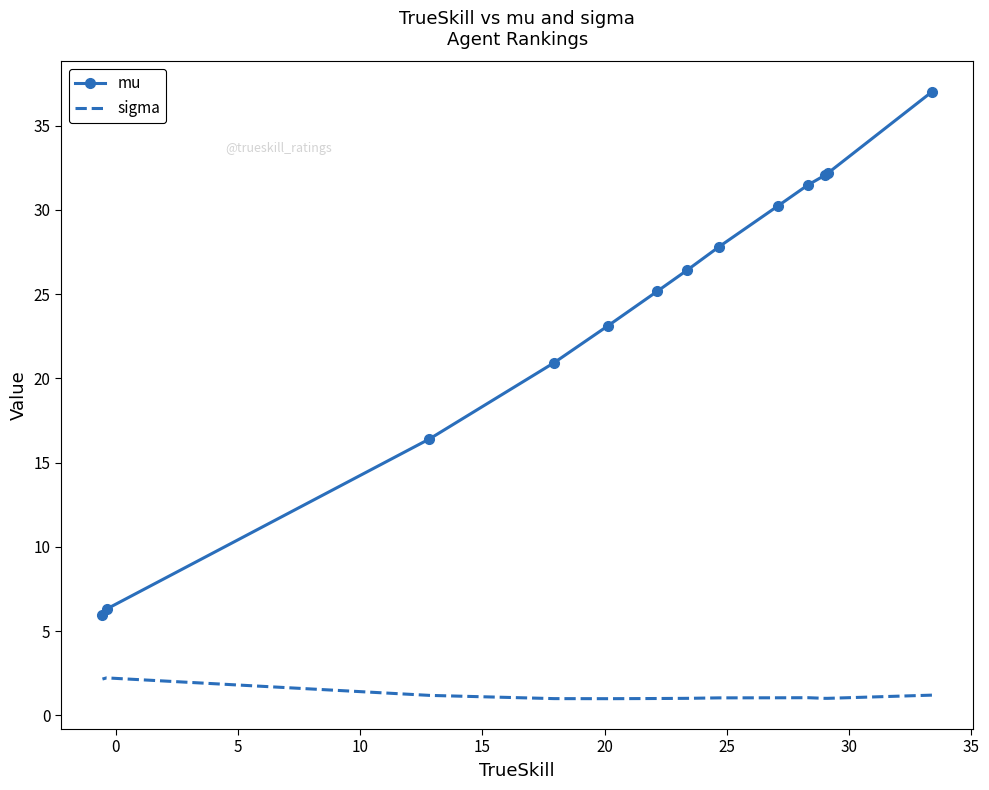

Does the chart have visible grid lines?

No